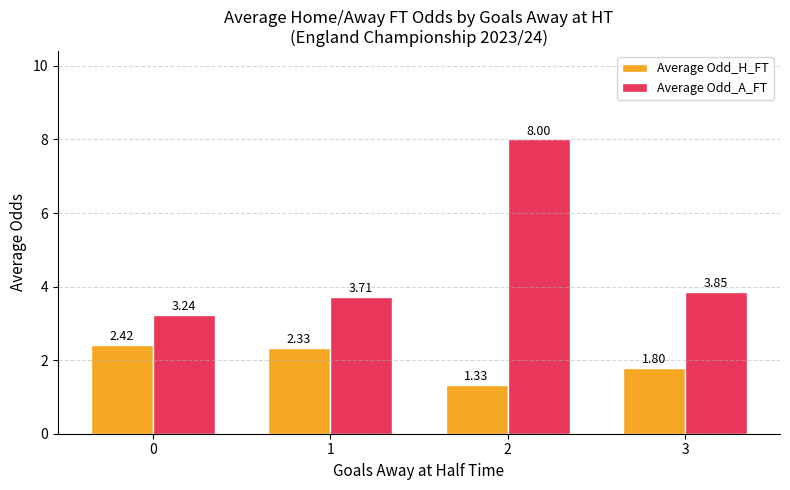

What is the difference between the Average Odd_A_FT values at 3 and 1?

0.1